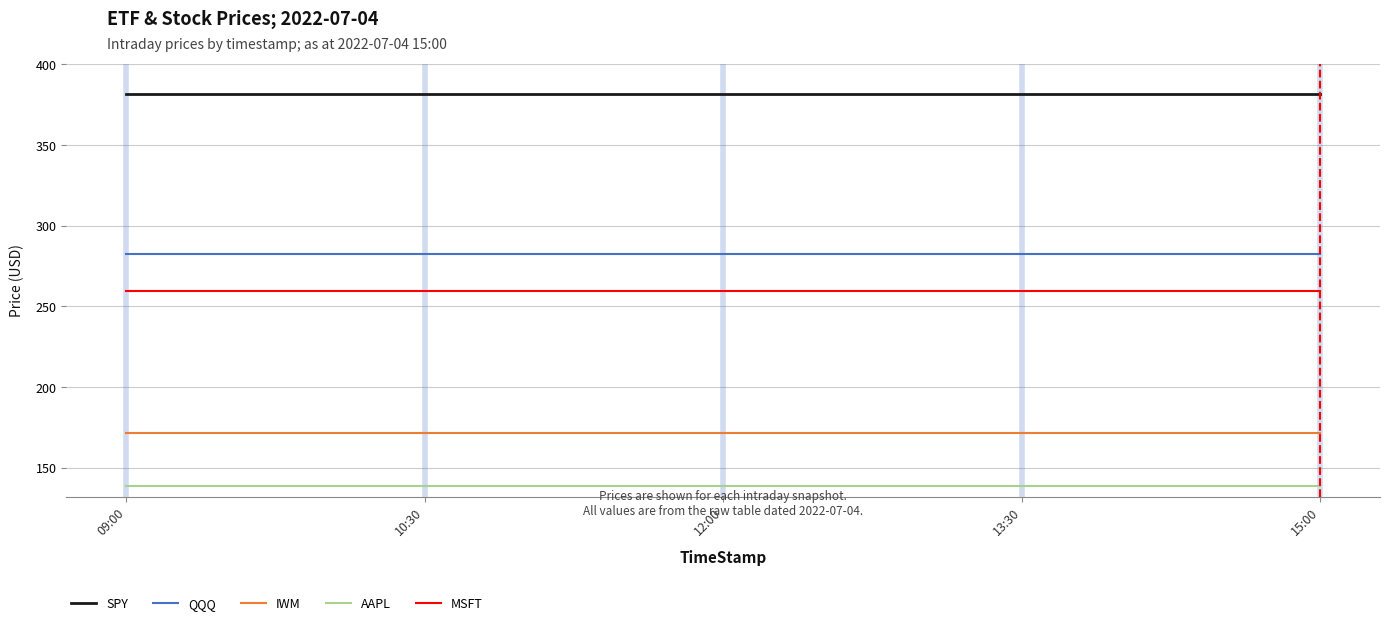

At 15:00, list the series in order from largest to smallest.

SPY, QQQ, MSFT, IWM, AAPL